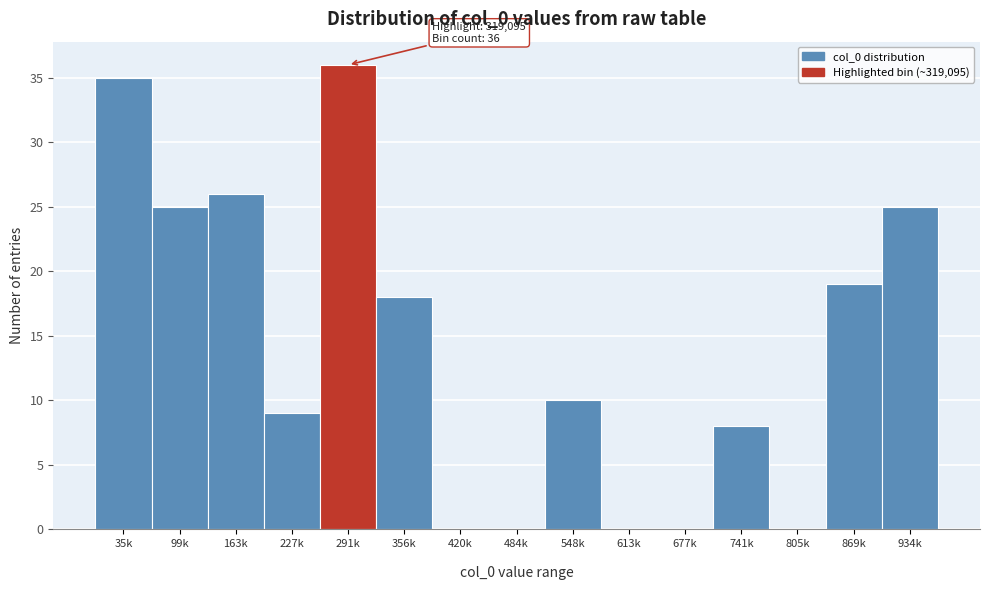

What is the maximum value shown in the chart?

36